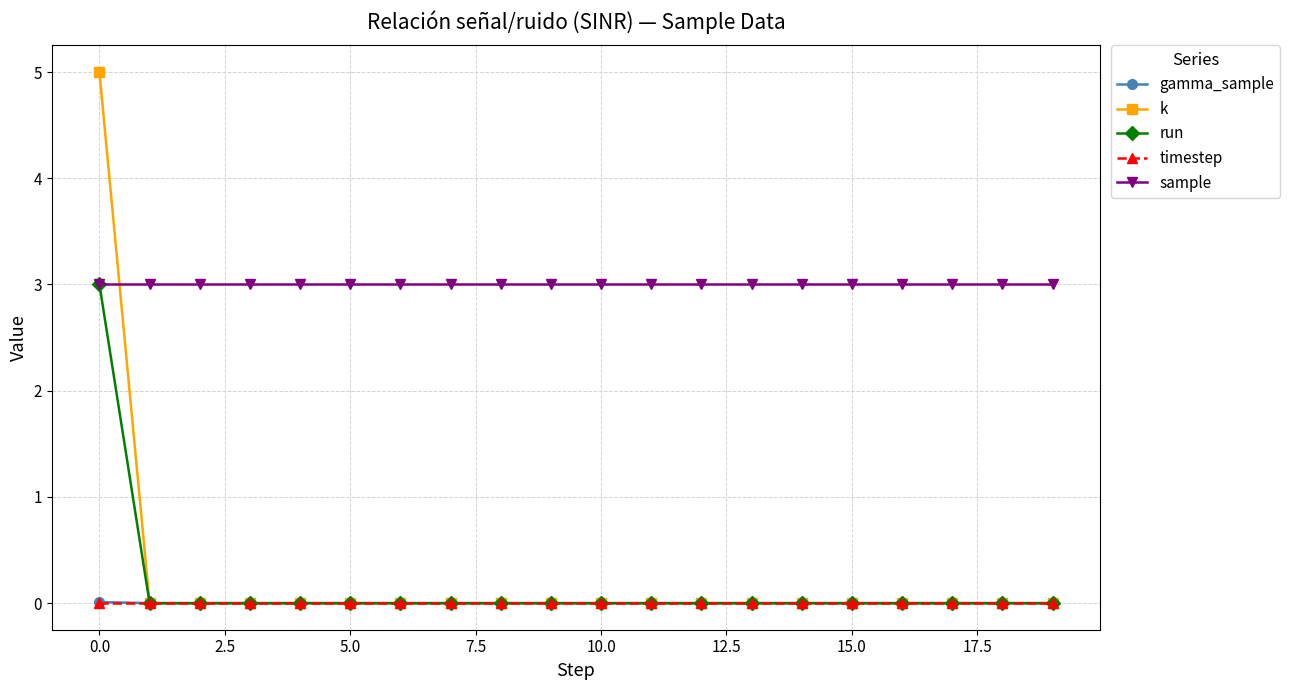

What is the maximum value shown in the chart?

5.0